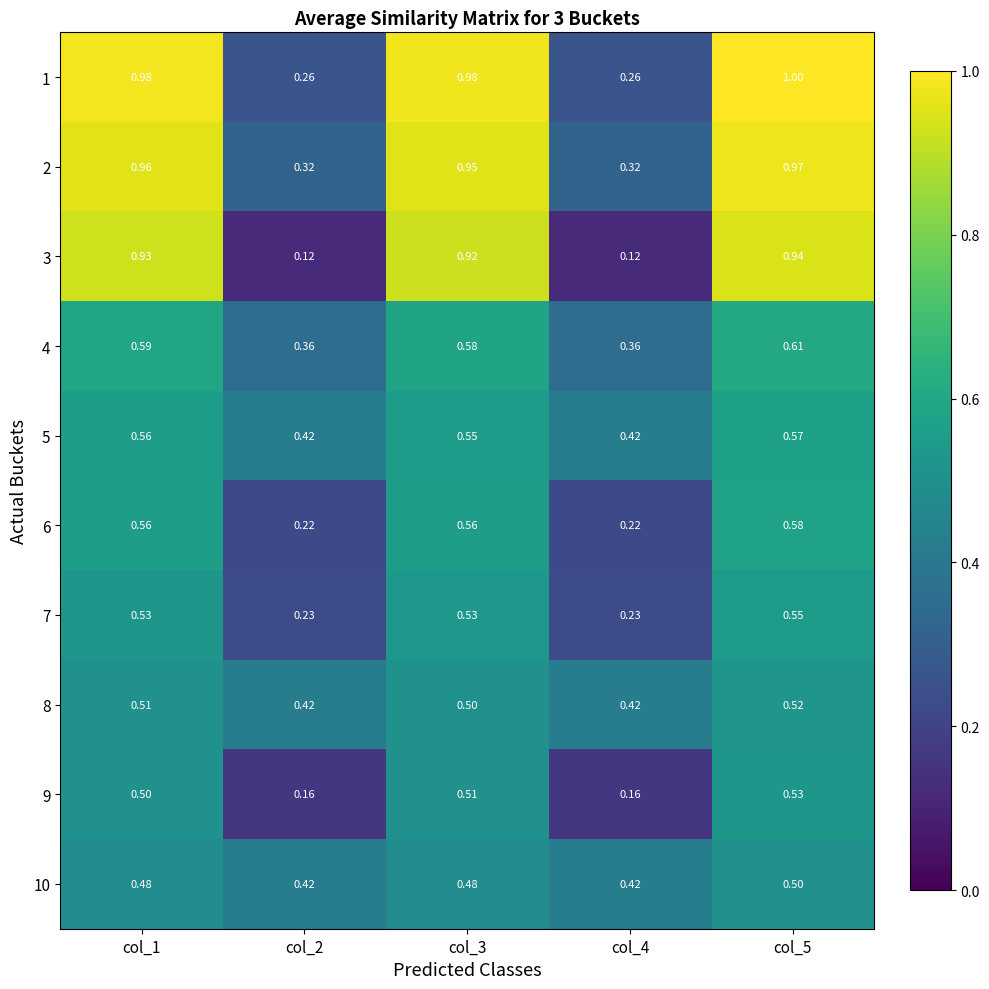

What is the spread (max minus min) of values at col_2?

0.3